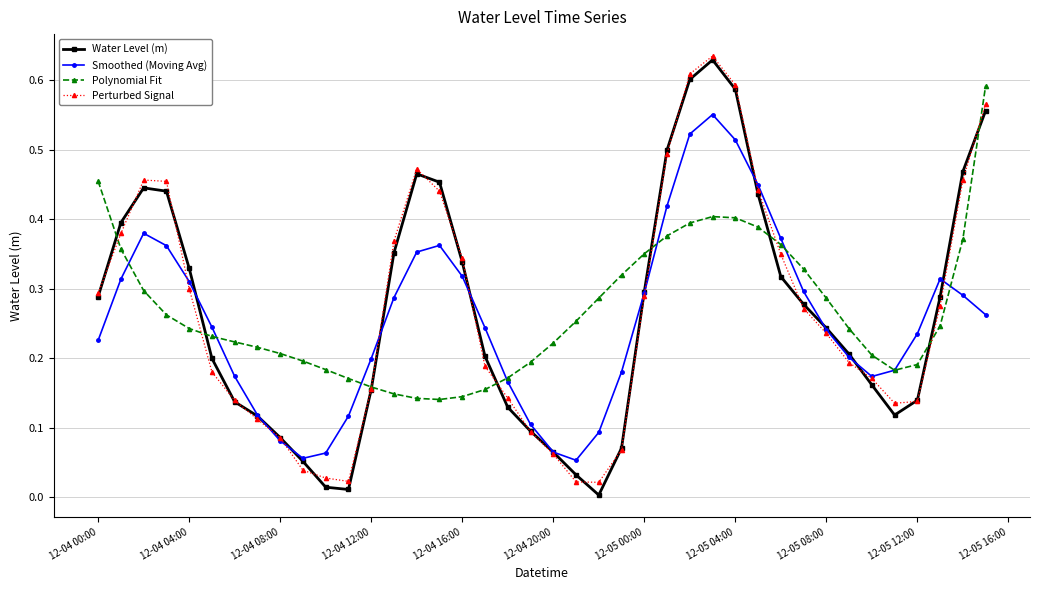

Count the number of data series in this chart.

4